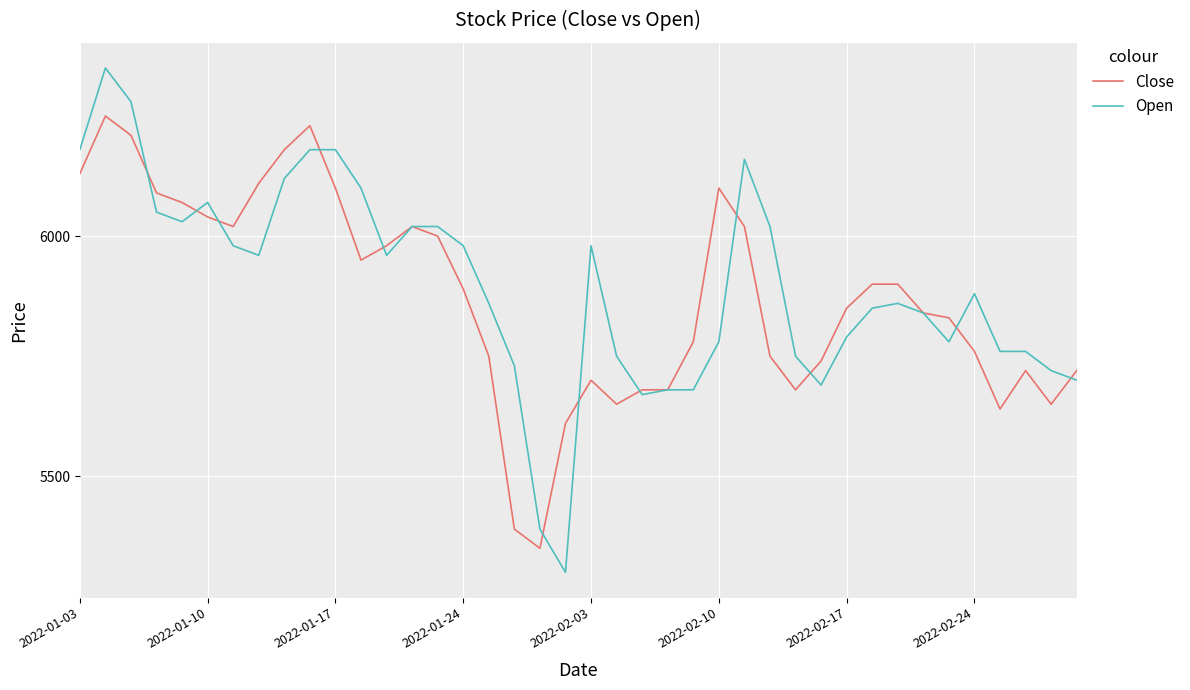

What is the minimum value for Close?

5350